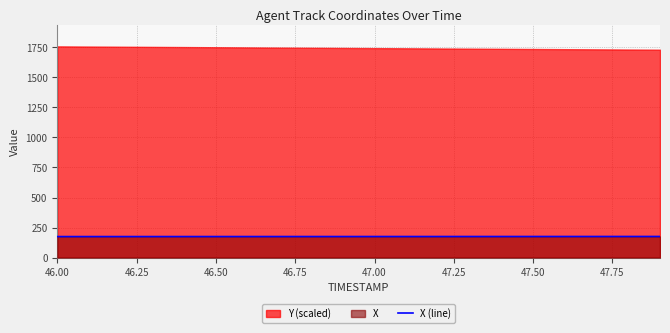

Does the chart display data point markers on the line(s)?

No